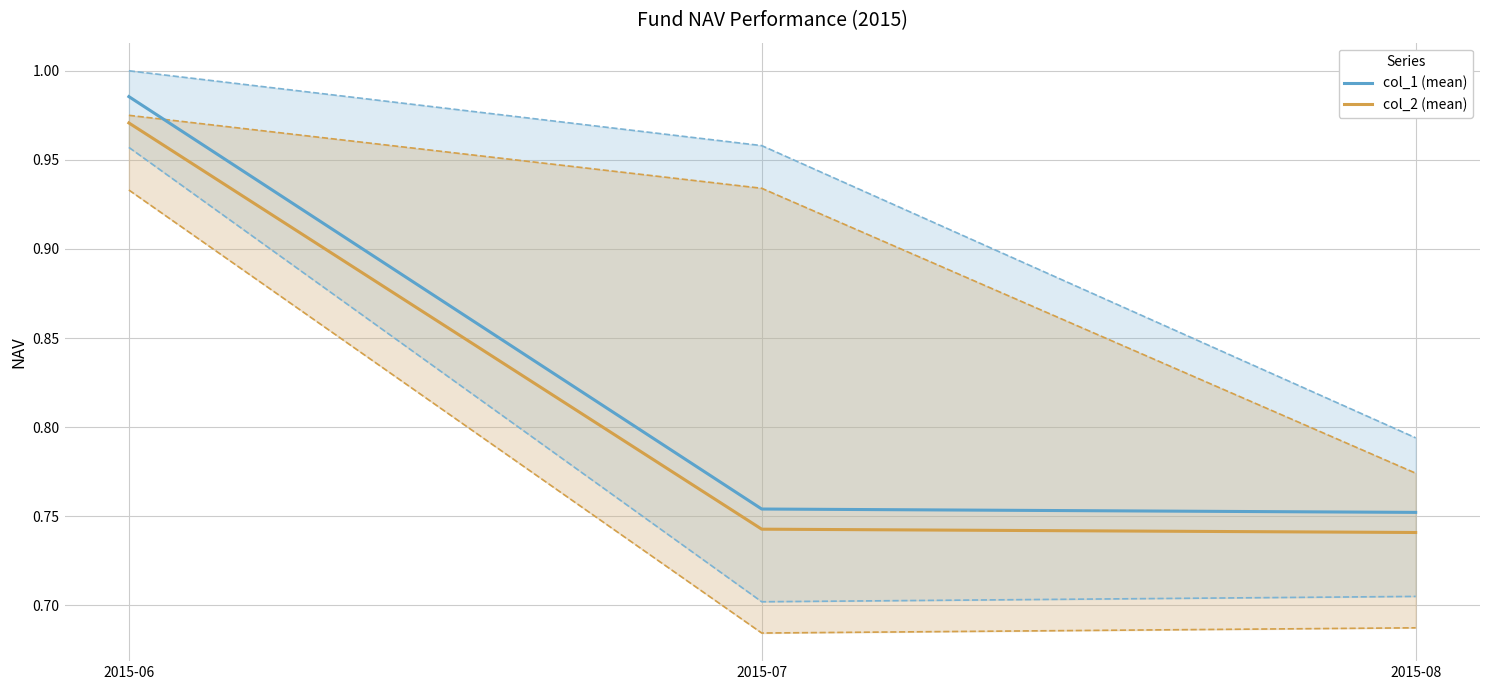

List the series in order of their peak value, lowest first.

col_2 (mean), col_1 (mean)